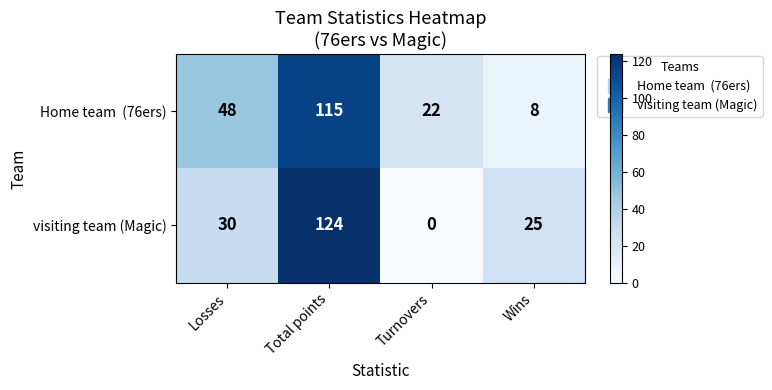

What is the spread (max minus min) of values at Losses?

18